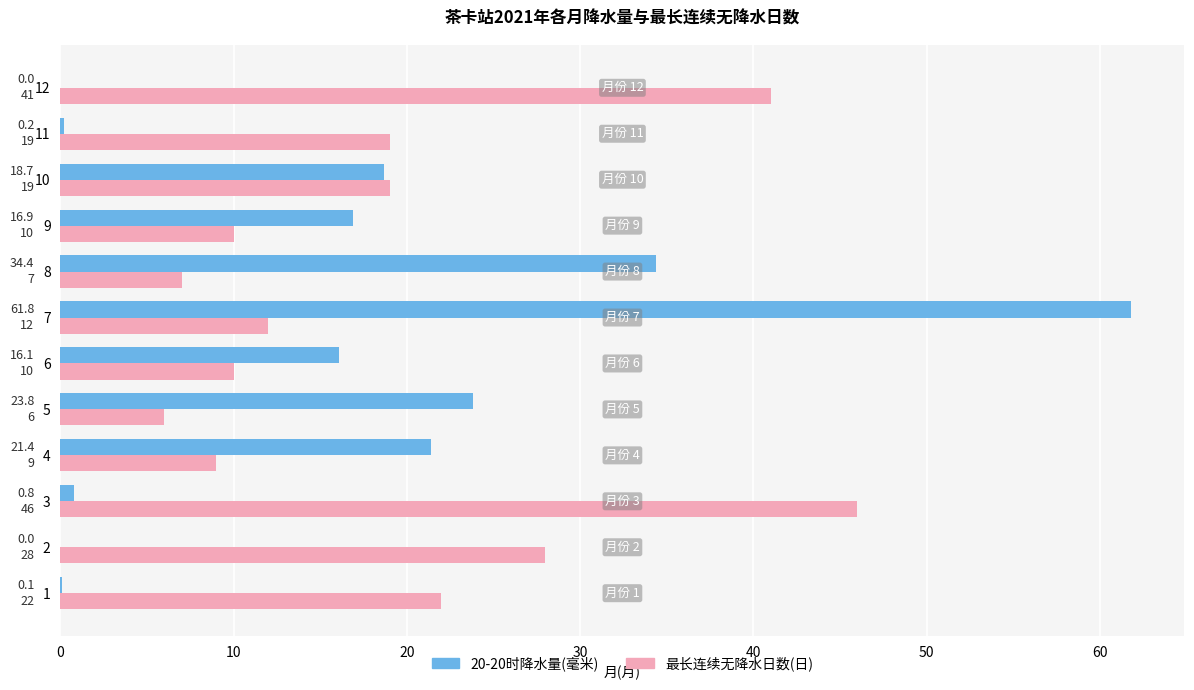

At which label is 20-20时降水量(毫米) closest to 30?

8